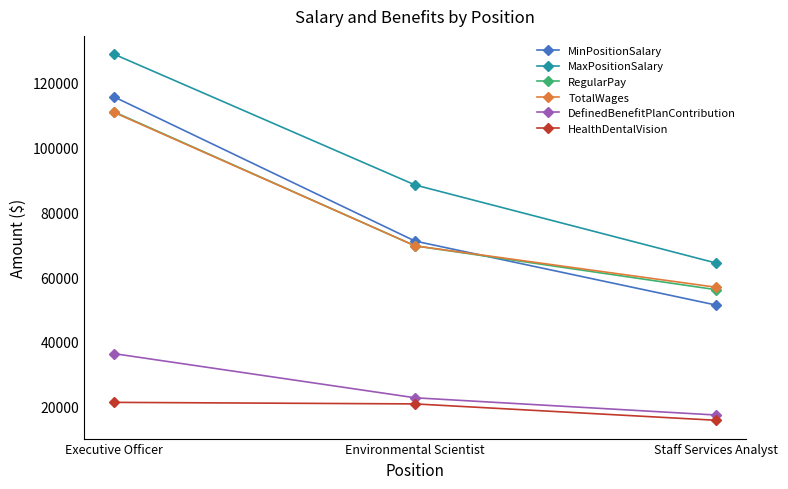

The MinPositionSalary series shows 74147 at Staff Services Analyst. True or false?

False